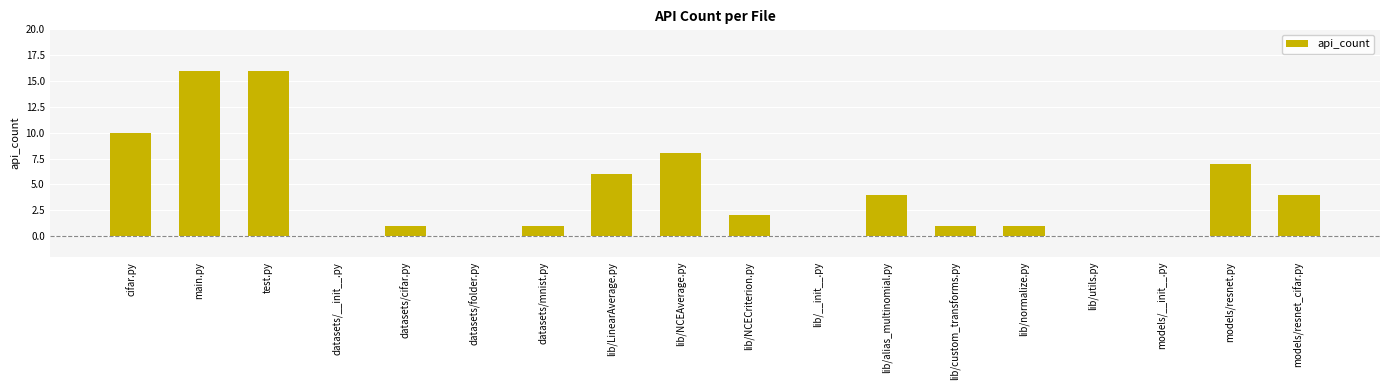

How many categories are shown in the chart?

18